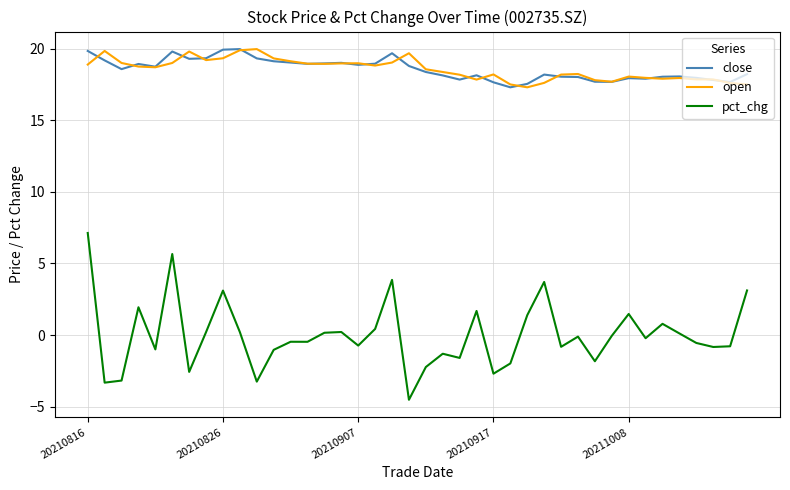

True or false: pct_chg and close cross at least once.

False